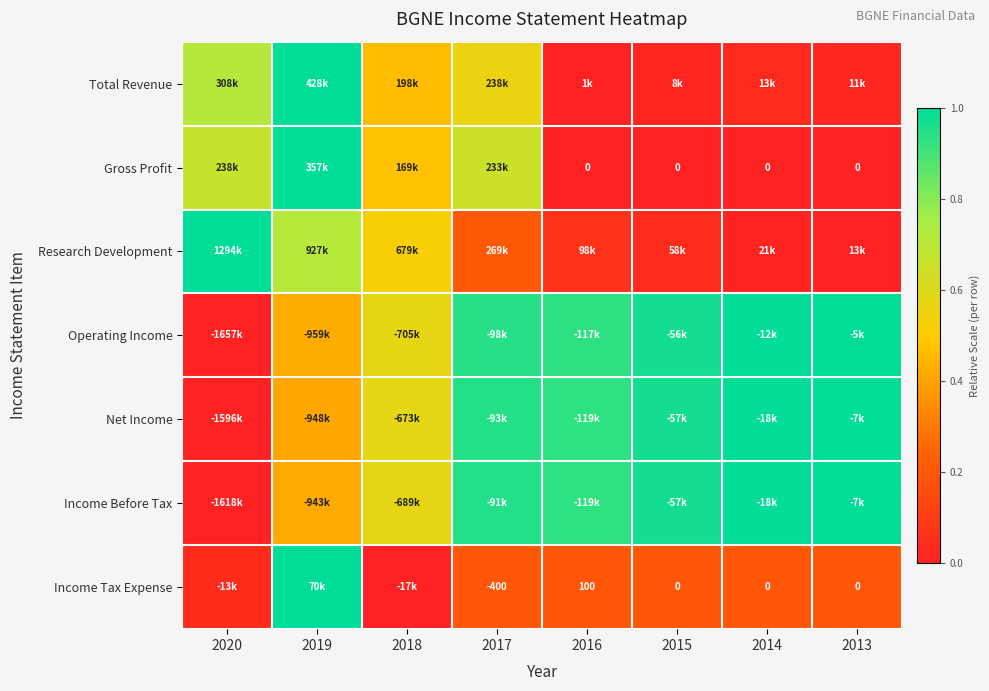

Between 2018 and 2020, which is larger?

2020